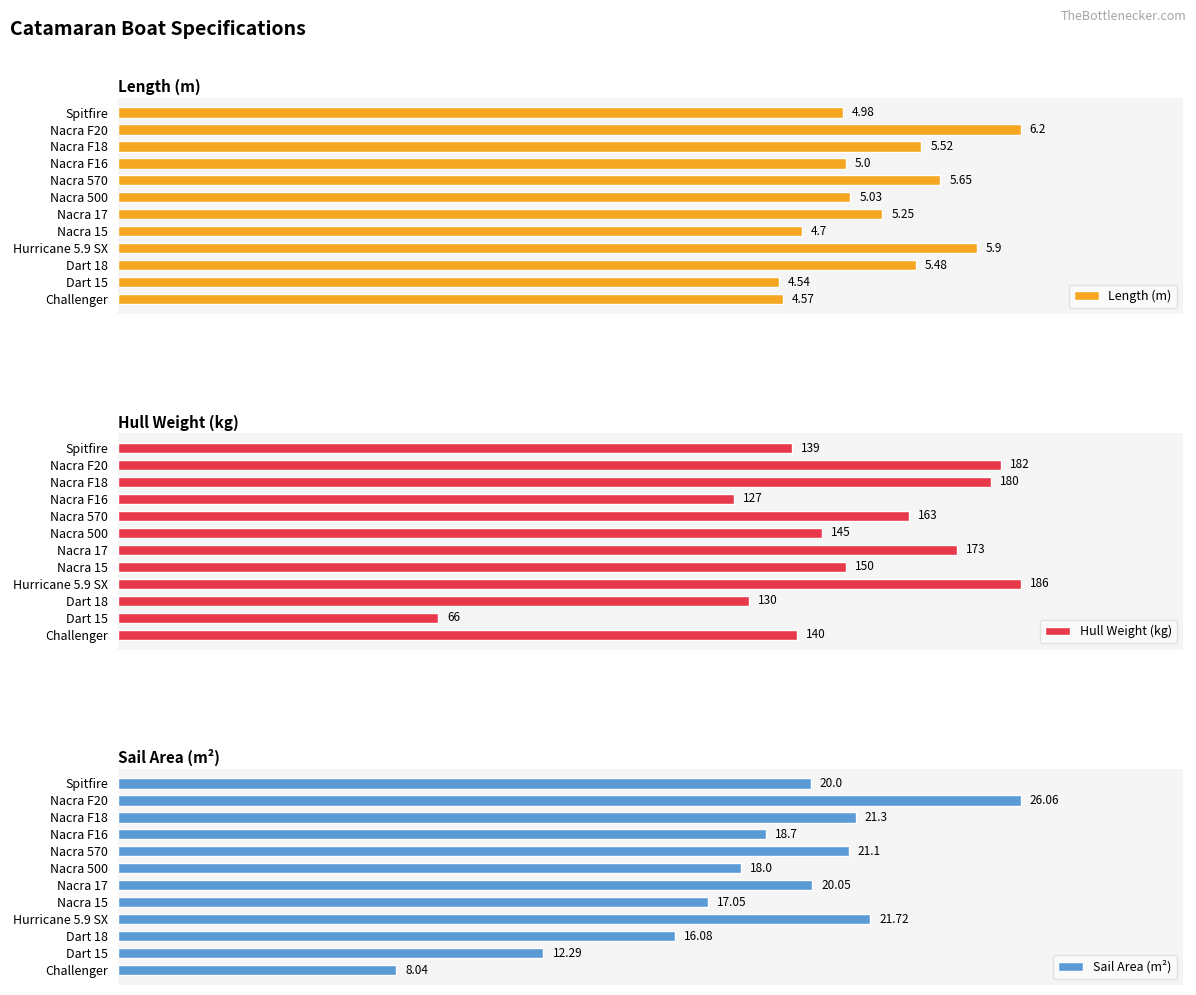

Which series has the widest spread of values?

Hull Weight (kg)